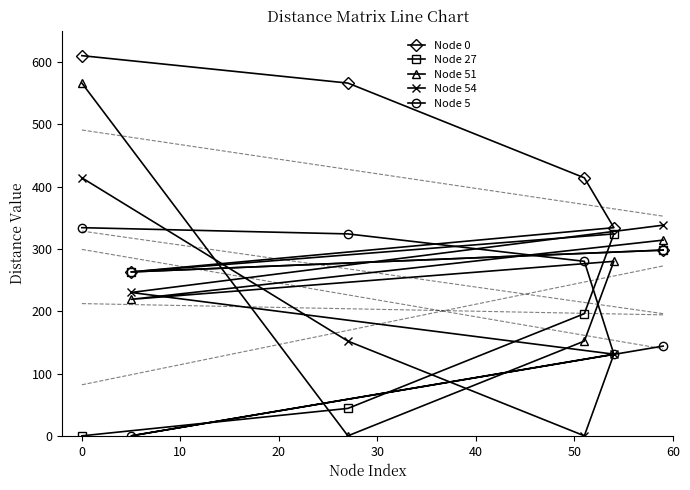

True or false: Node 0 has more than 2 interior local peaks.

False